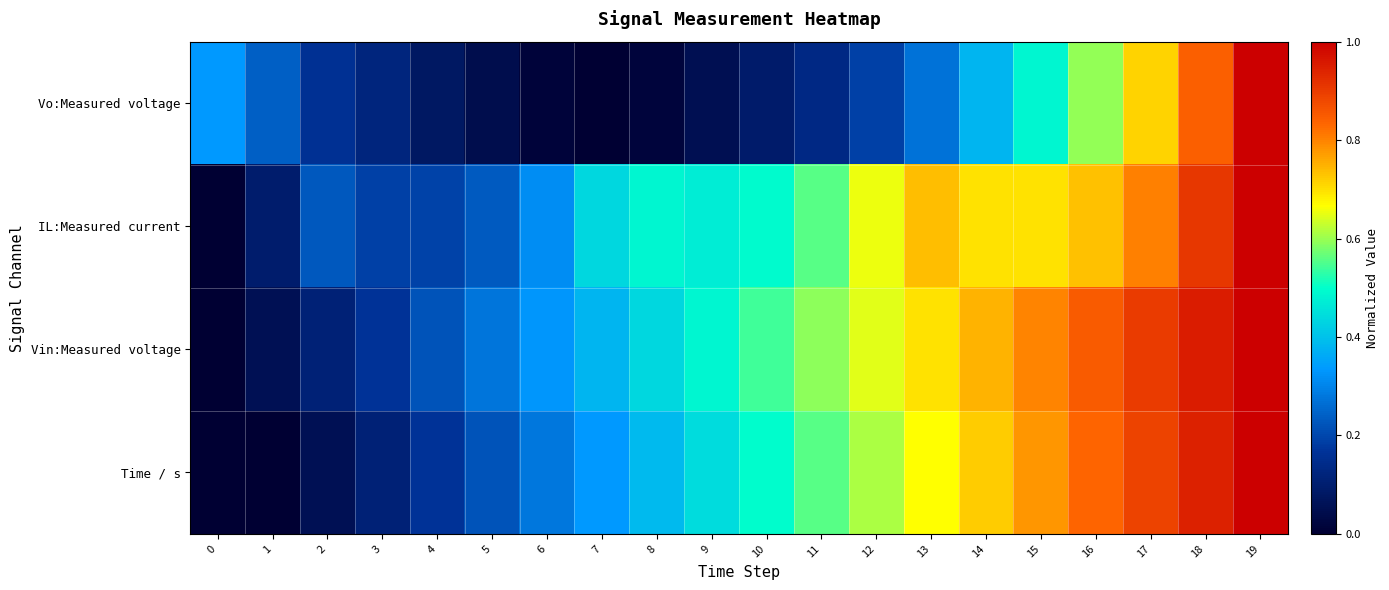

Reading left to right, transcribe all the data shown in this chart.

Vo:Measured voltage: 0=0.3	1=0.2	2=0.2	3=0.1	4=0.1	5=0.0	6=0.0	7=0.0	8=0.0	9=0.1	10=0.1	11=0.1	12=0.2	13=0.3	14=0.4	15=0.5	16=0.6	17=0.7	18=0.8	19=1.0
IL:Measured current: 0=0.0	1=0.1	2=0.2	3=0.2	4=0.2	5=0.2	6=0.3	7=0.4	8=0.5	9=0.5	10=0.5	11=0.6	12=0.7	13=0.7	14=0.7	15=0.7	16=0.7	17=0.8	18=0.9	19=1.0
Vin:Measured voltage: 0=0.0	1=0.1	2=0.1	3=0.2	4=0.2	5=0.3	6=0.3	7=0.4	8=0.4	9=0.5	10=0.5	11=0.6	12=0.6	13=0.7	14=0.7	15=0.8	16=0.9	17=0.9	18=1.0	19=1.0
Time / s: 0=0.0	1=0.0	2=0.1	3=0.1	4=0.2	5=0.2	6=0.3	7=0.3	8=0.4	9=0.4	10=0.5	11=0.6	12=0.6	13=0.7	14=0.7	15=0.8	16=0.8	17=0.9	18=0.9	19=1.0